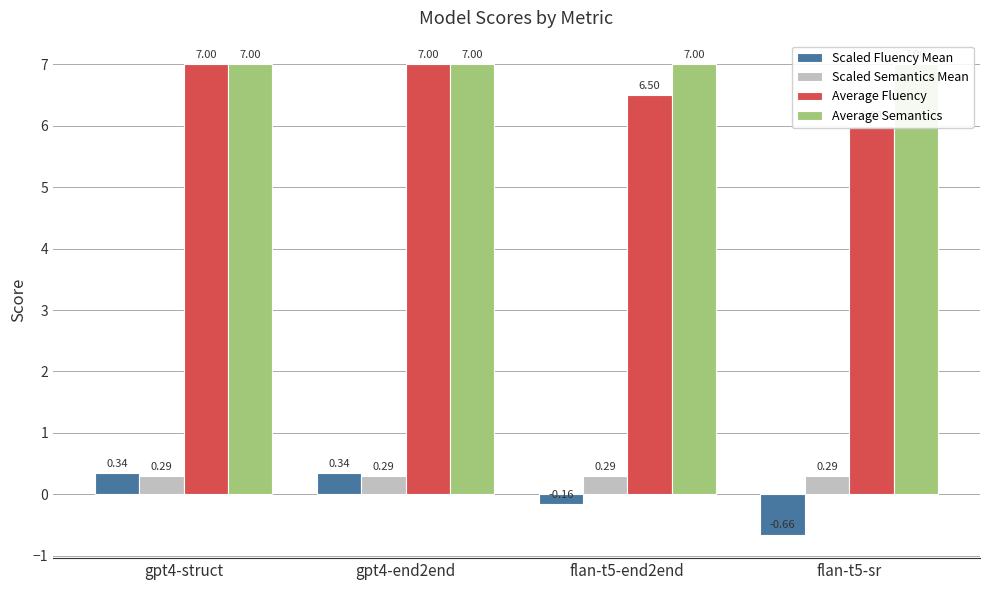

What is the highest value of the Average Semantics series?

7.0